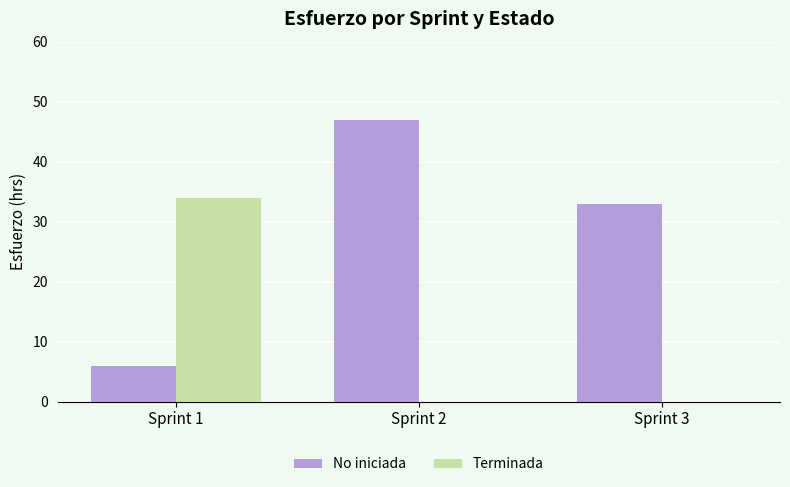

How many series are shown in this chart?

2